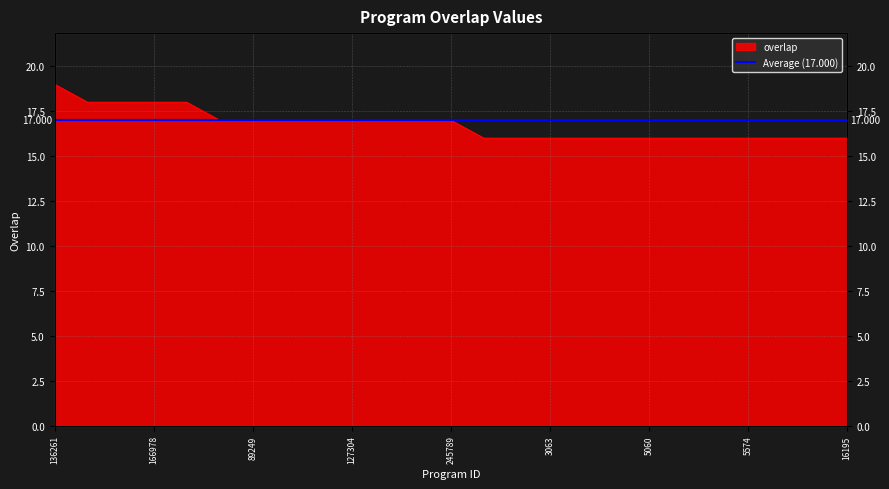

Where is the data nearest to the value 17?

71099